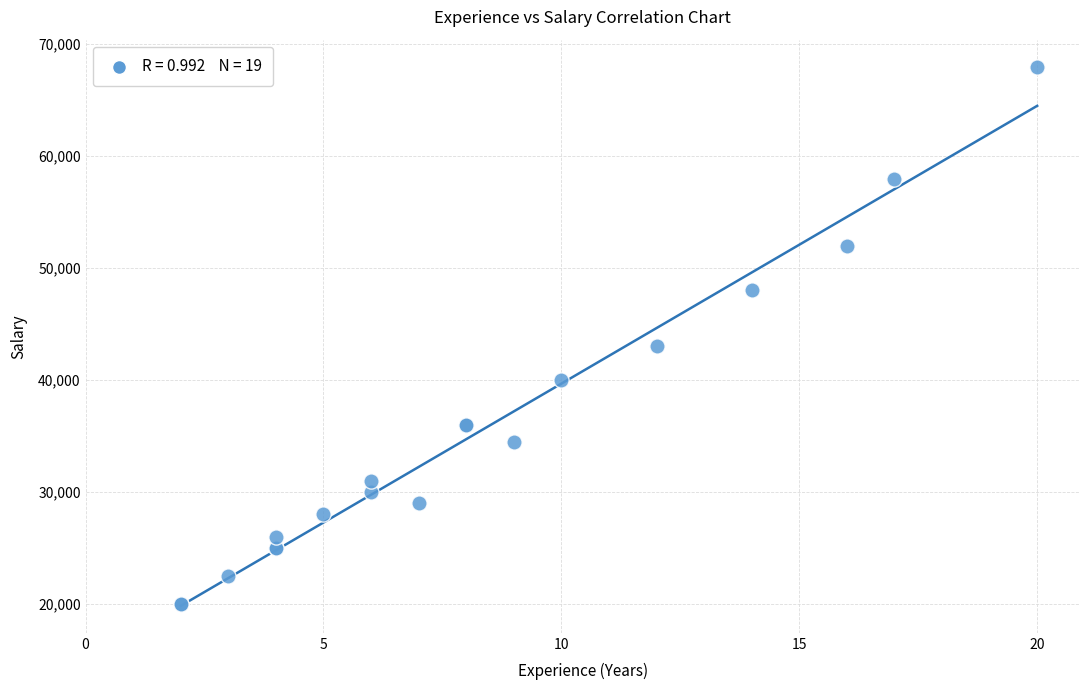

What Y value in the scatter plot is closest to 44000?

43000